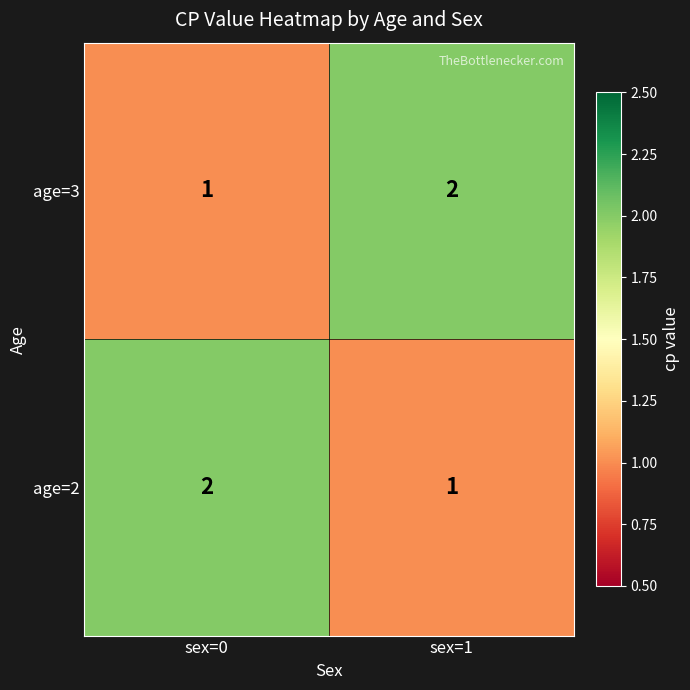

The value of age=2 at sex=0 is 1. True or false?

False